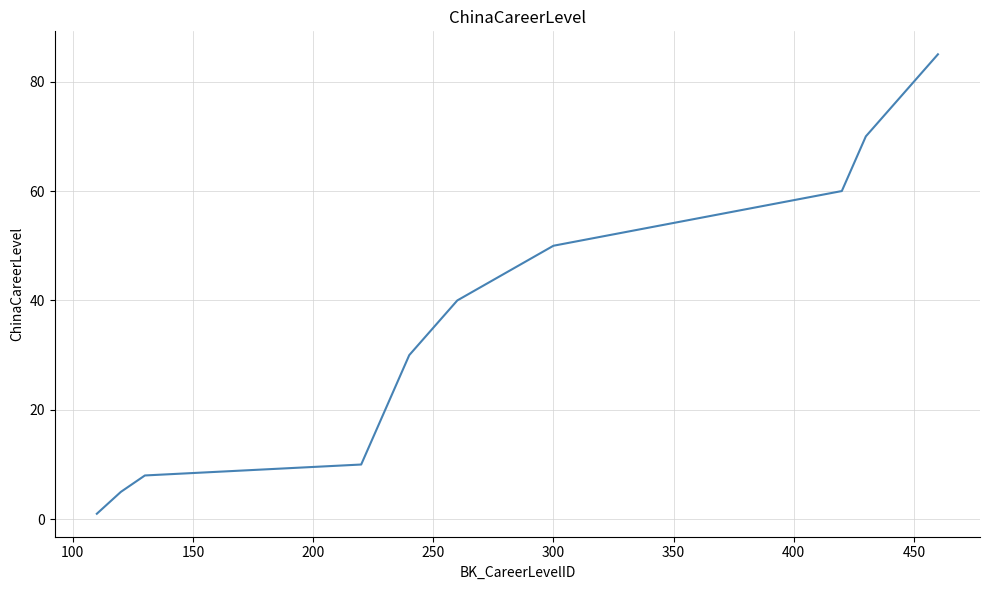

What is the difference between the maximum and minimum values?

84